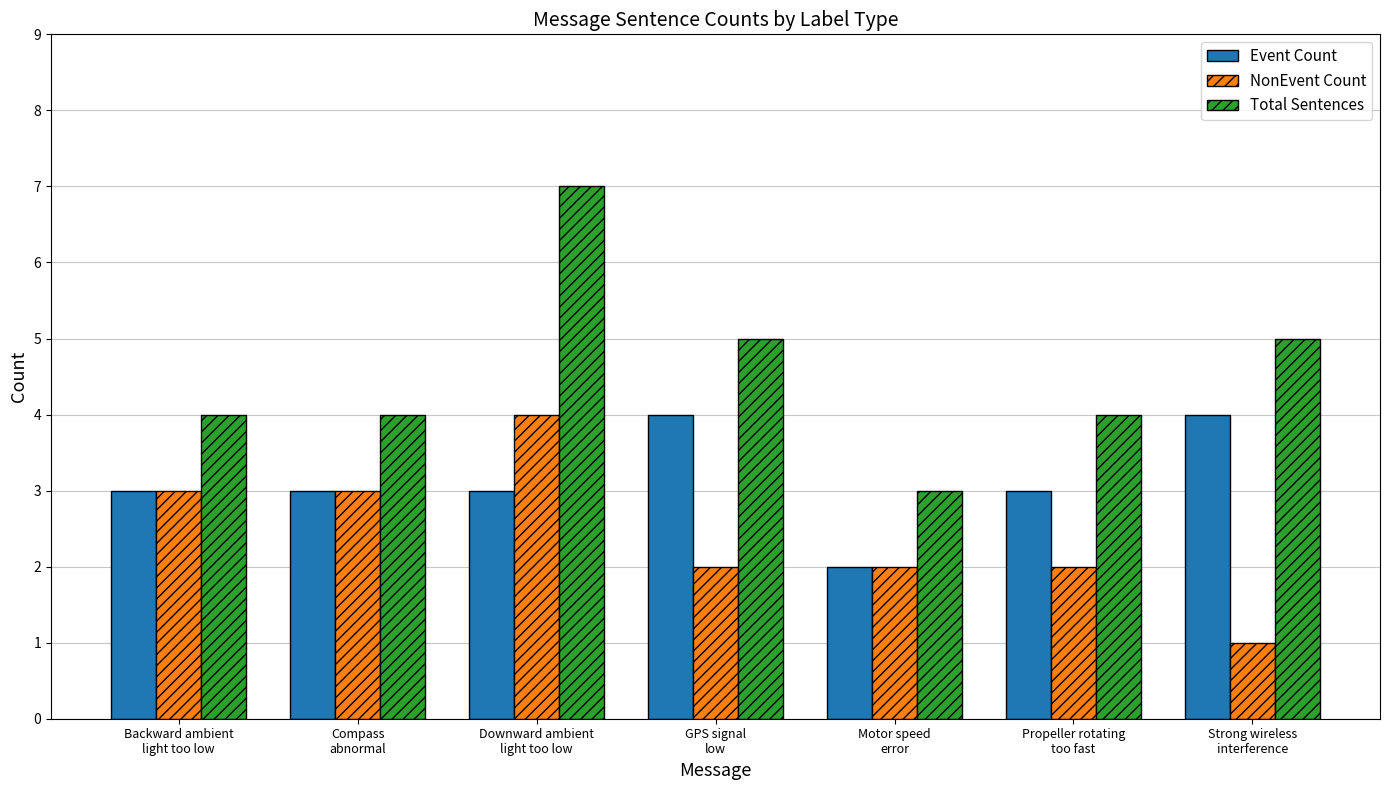

What are all the series names shown in the legend?

Event Count, NonEvent Count, Total Sentences